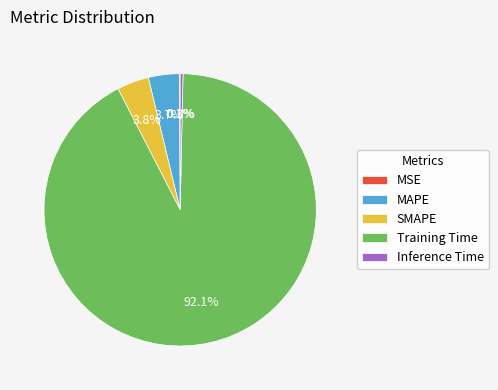

Which category has the biggest portion of the pie?

Training Time